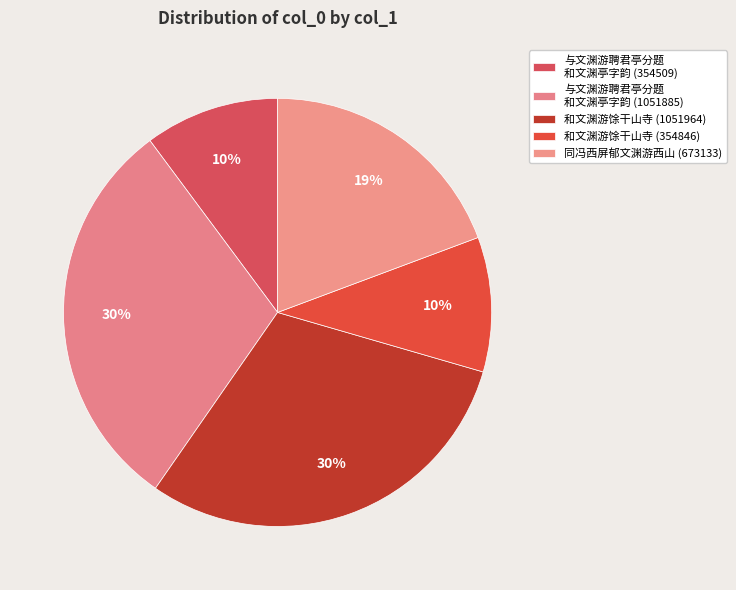

How many slices are in this pie chart?

5